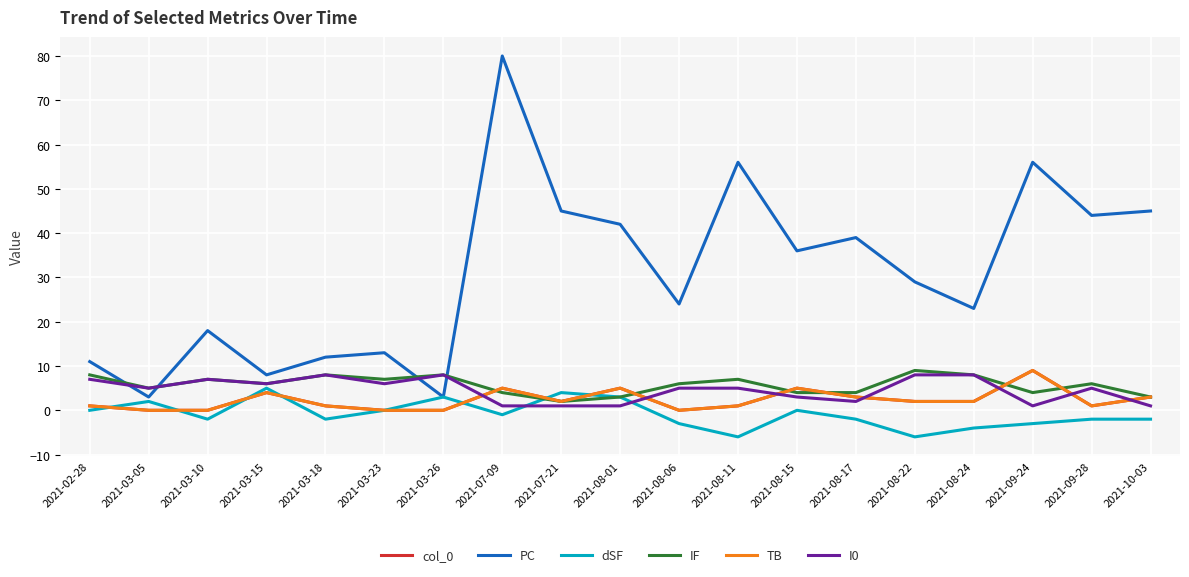

True or false: dSF and I0 intersect in this chart.

True